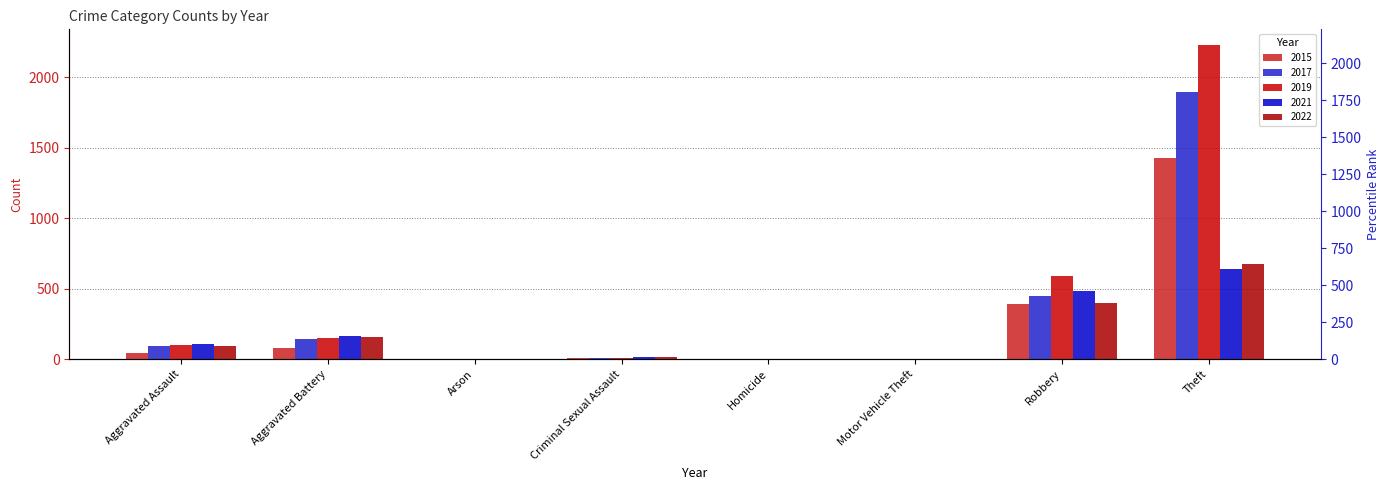

Is it true that 2015 equals 1 at Motor Vehicle Theft?

False